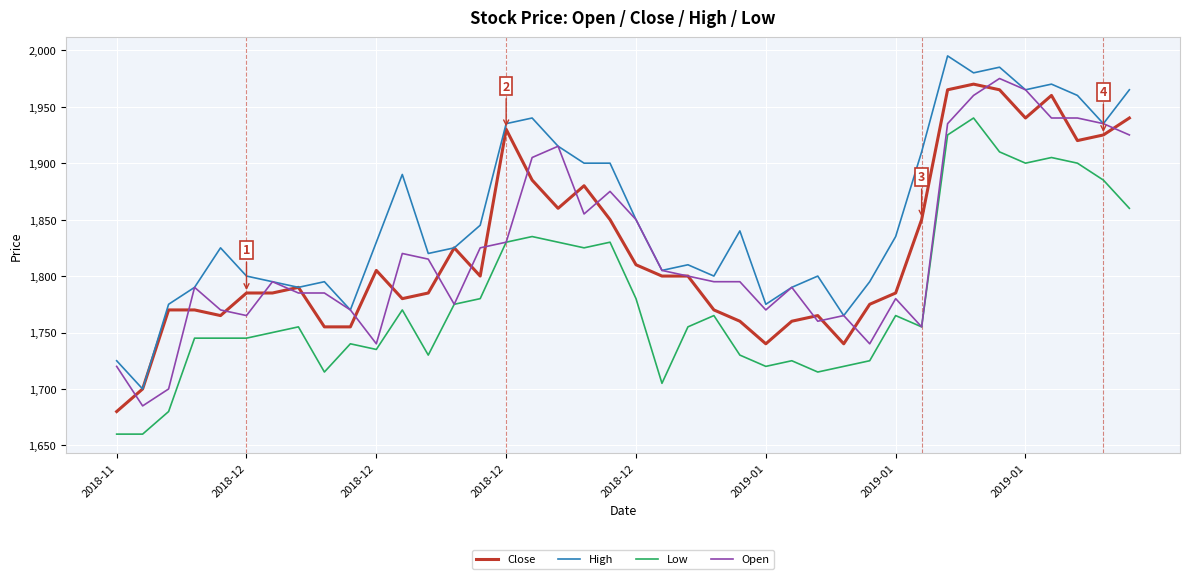

What is the minimum value for Low?

1660